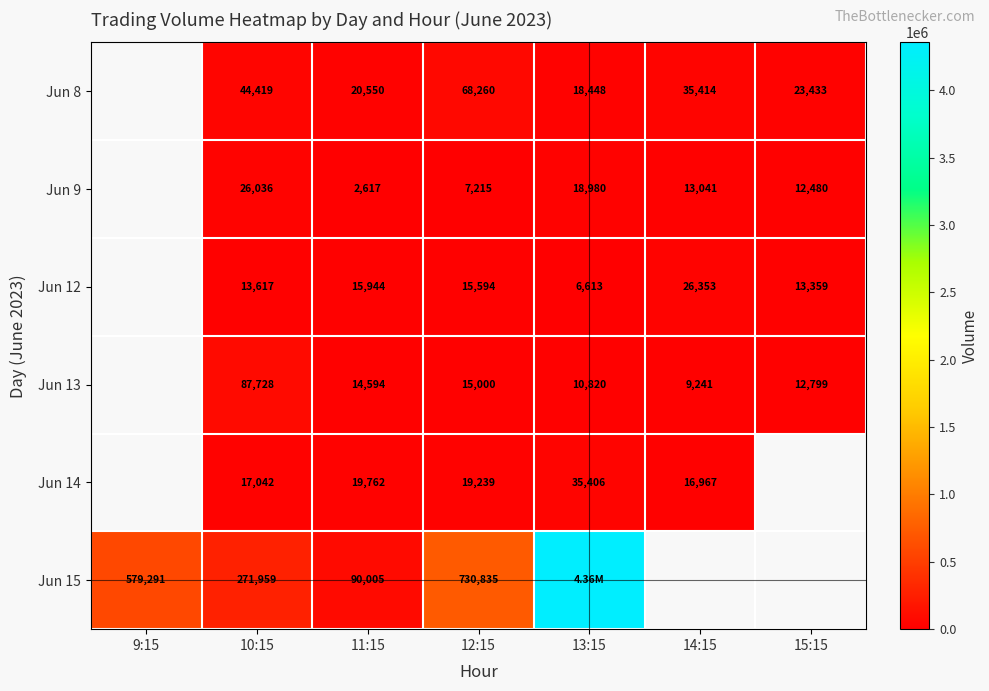

How many categories are shown in the chart?

7